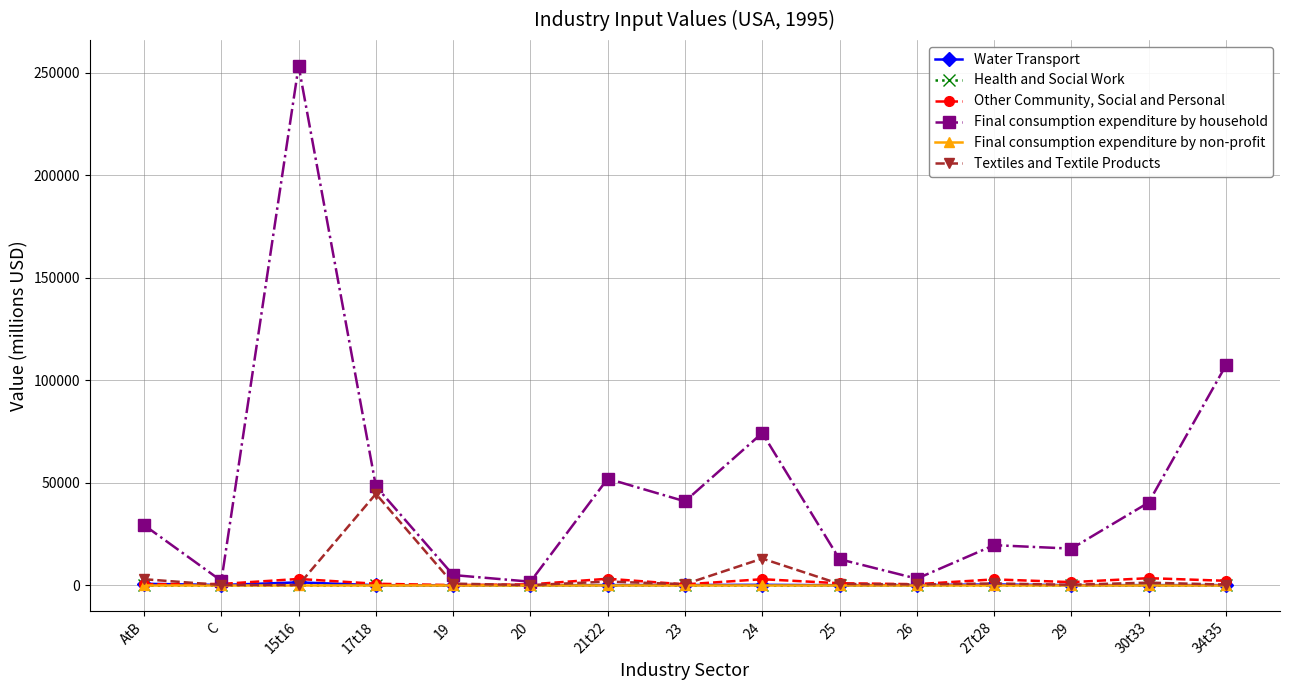

Reading left to right, list all the values displayed in this chart.

Water Transport: 710.6	118.8	1398.2	16.9	0.1	3.5	62.6	109.1	200.3	10.9	73.4	367.5	32.1	52.9	62.6
Health and Social Work: 0.0	0.0	0.0	0.0	0.0	0.0	0.0	0.0	0.0	0.0	0.0	0.0	0.0	0.0	0.0
Other Community, Social and Personal: 492.8	625.8	3059.8	723.1	77.1	421.1	3159.3	417.0	2933.1	973.2	504.6	2849.8	1511.4	3449.8	2156.6
Final consumption expenditure by household: 29320.0	2120.8	253232.4	48251.3	4965.0	1725.6	51966.9	40914.3	74242.4	12689.1	3194.2	19540.1	17854.9	40325.2	107240.4
Final consumption expenditure by non-profit: 0.0	0.0	0.0	0.0	0.0	0.0	0.0	0.0	0.0	0.0	0.0	0.0	0.0	0.0	0.0
Textiles and Textile Products: 2941.5	101.2	123.9	44565.4	778.7	64.2	1782.6	519.0	13010.0	625.0	409.2	853.5	218.8	1252.9	308.7